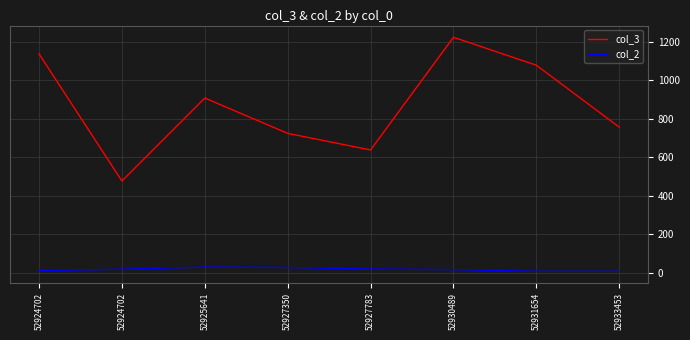

At which category does col_3 reach its first local valley?

52924702